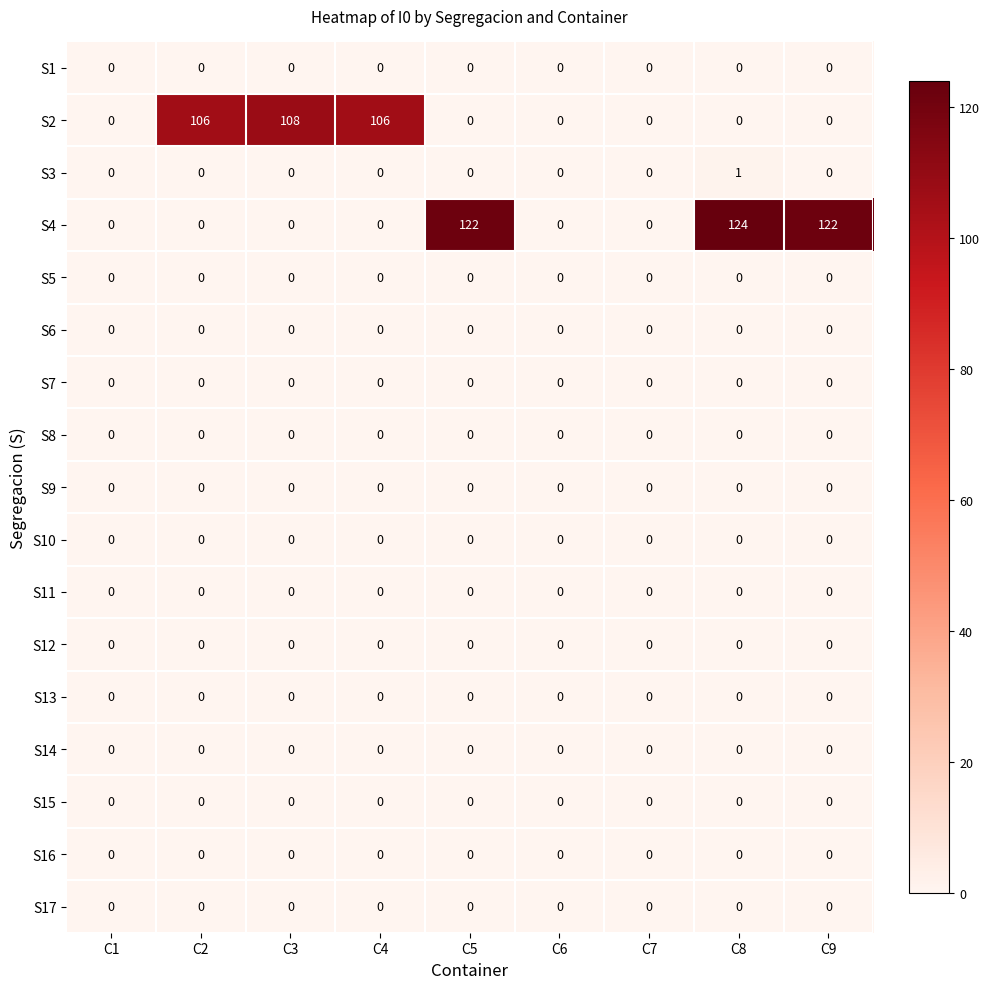

At how many categories does at least one series exceed 80?

6